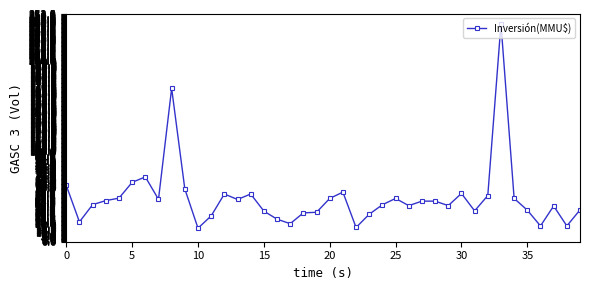

What is the value of the 35th point from the left?

48.0